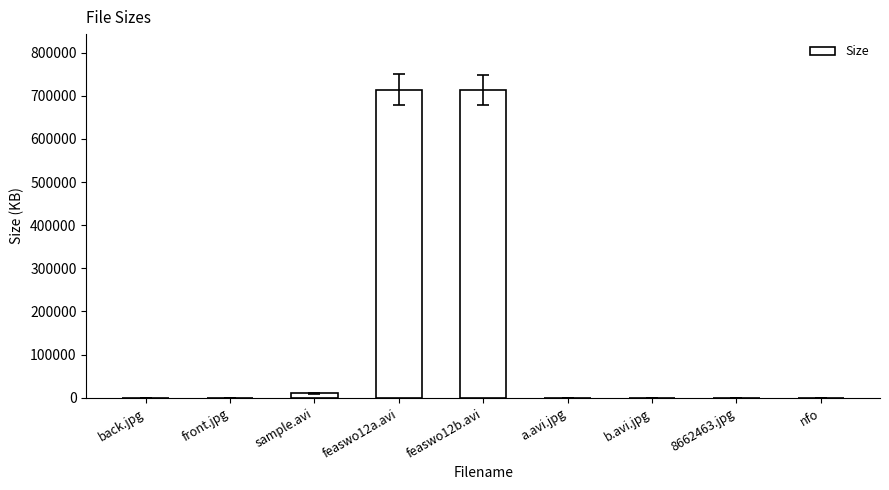

What is the sum of all values?

1438697.5